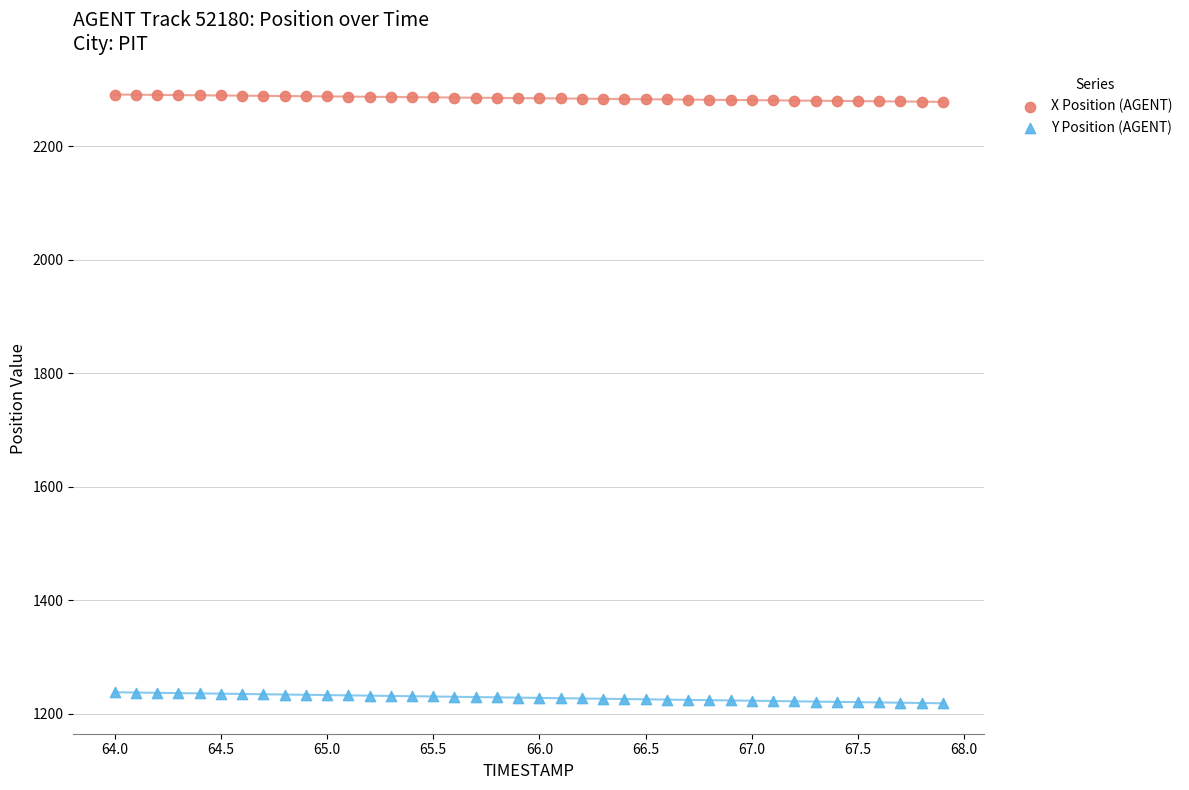

Which series contains the highest Y value?

X Position (AGENT)